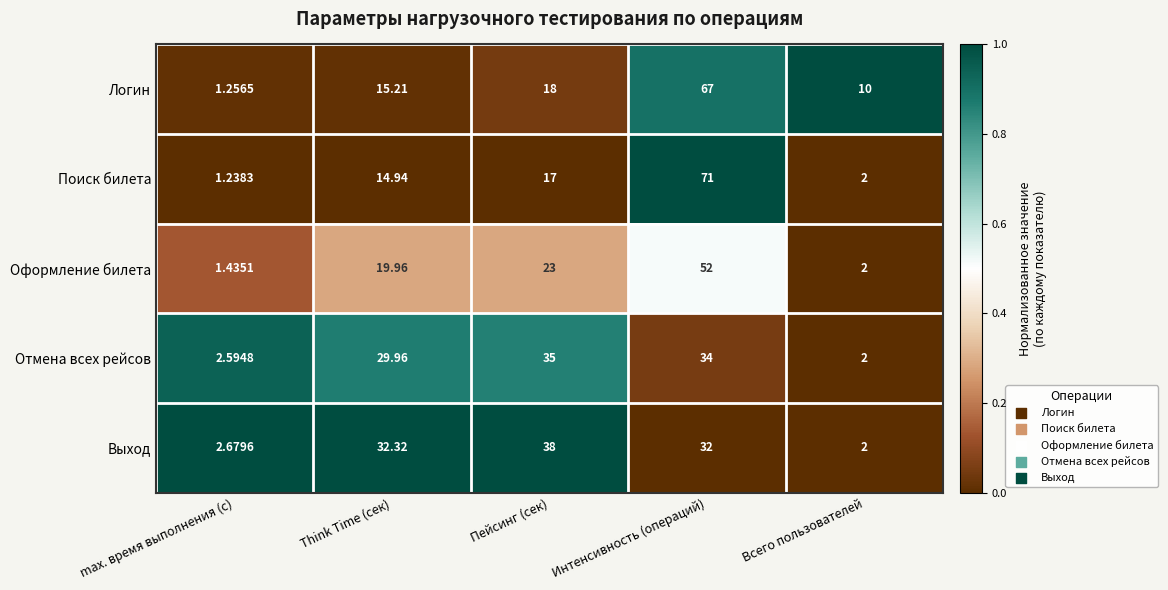

How many values in the Отмена всех рейсов series are below 29?

2